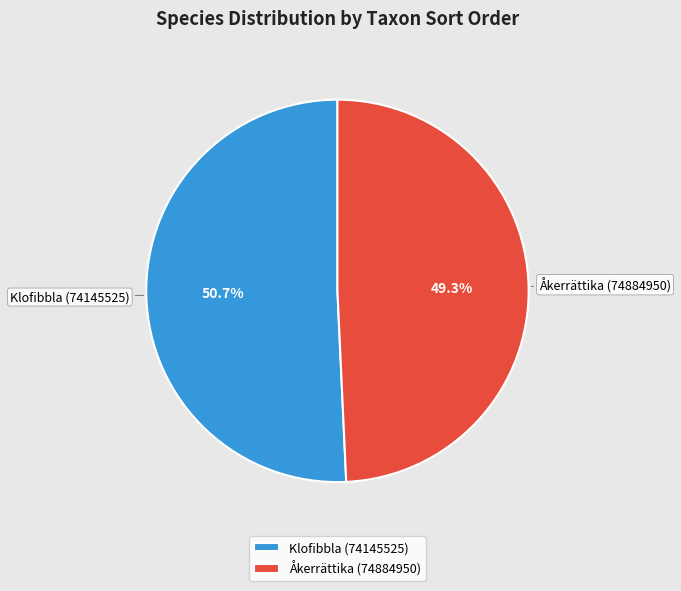

Combined, do Åkerrättika (74884950) and Klofibbla (74145525) account for over 50%?

Yes